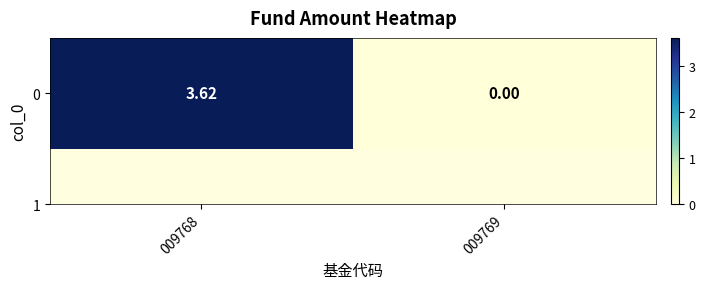

Where is the data nearest to the value 1?

009769